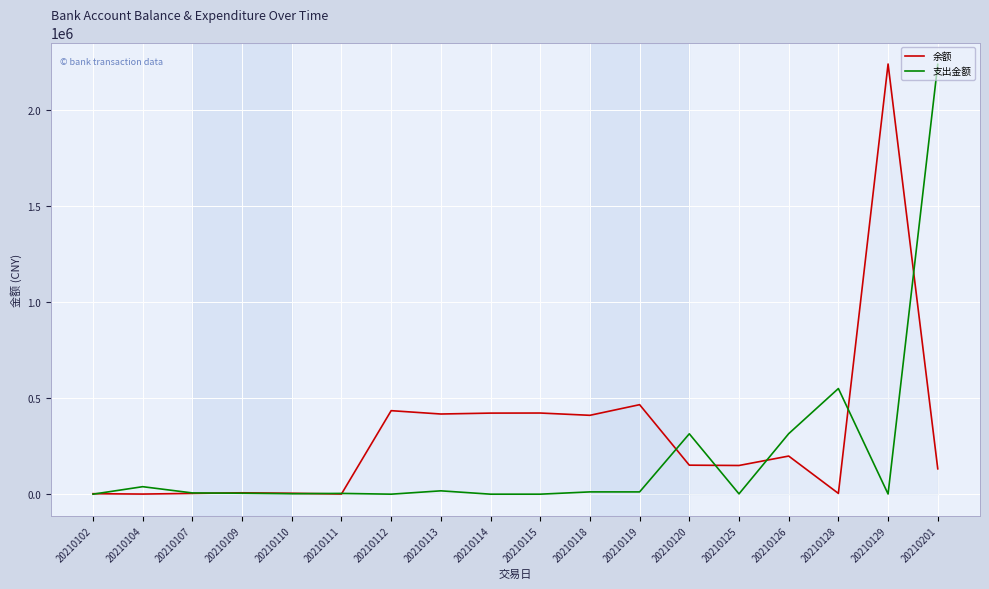

At which label is 支出金额 closest to 1118717?

20210128